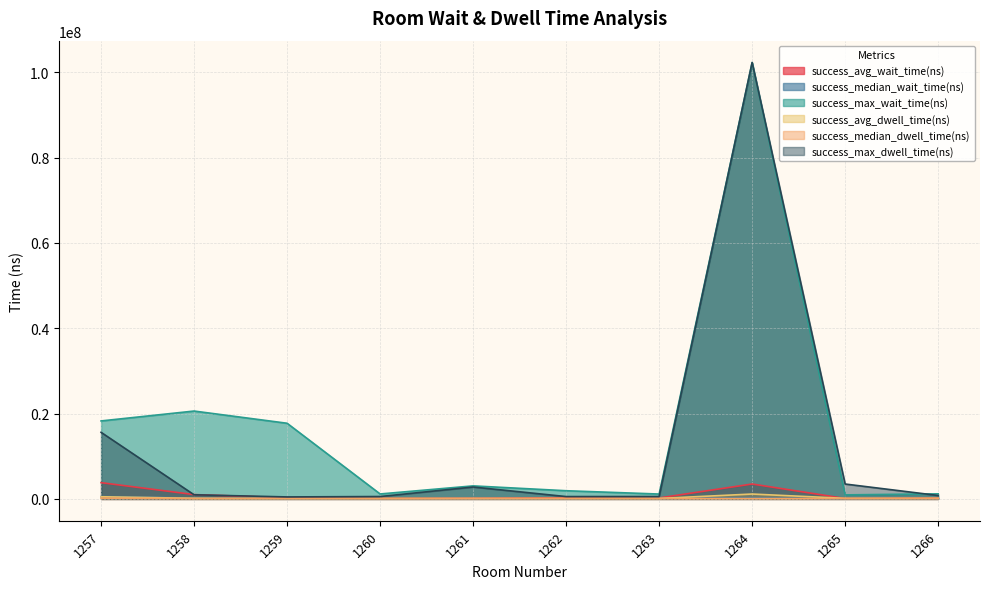

What is the minimum value shown in the chart?

29700.0